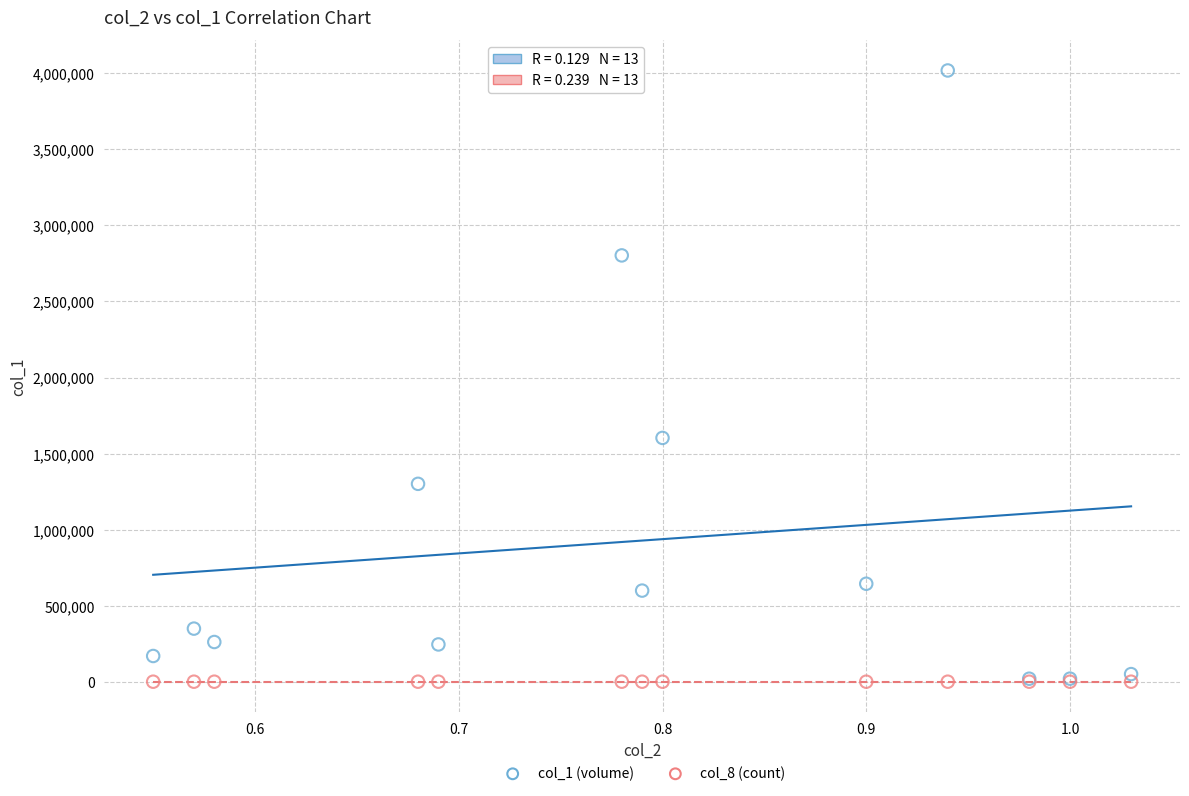

Across all series, what Y value is closest to 2009500?

1603000